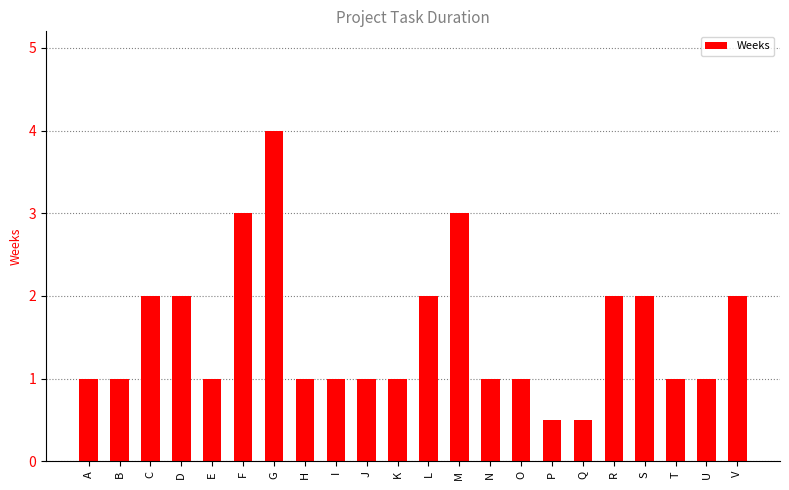

What is the minimum value shown in the chart?

0.5